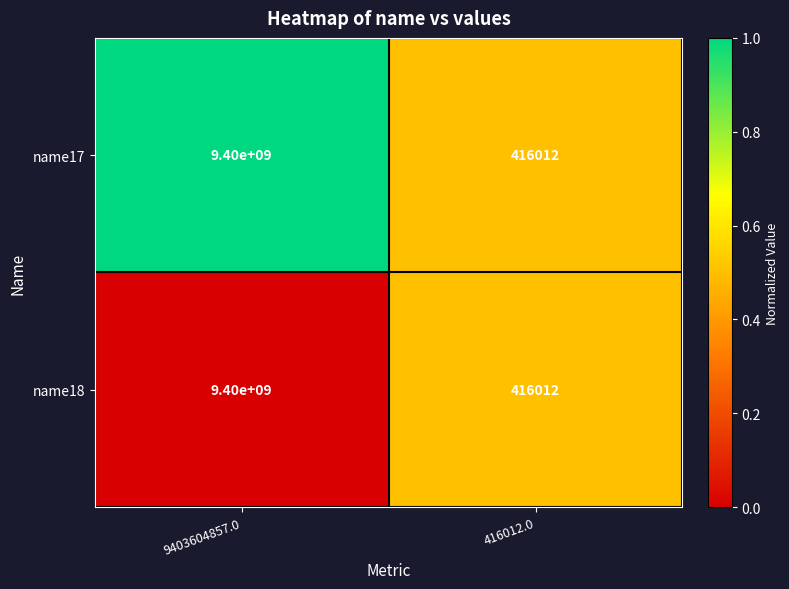

Rank the categories by name18 value from highest to lowest.

9403604857.0, 416012.0